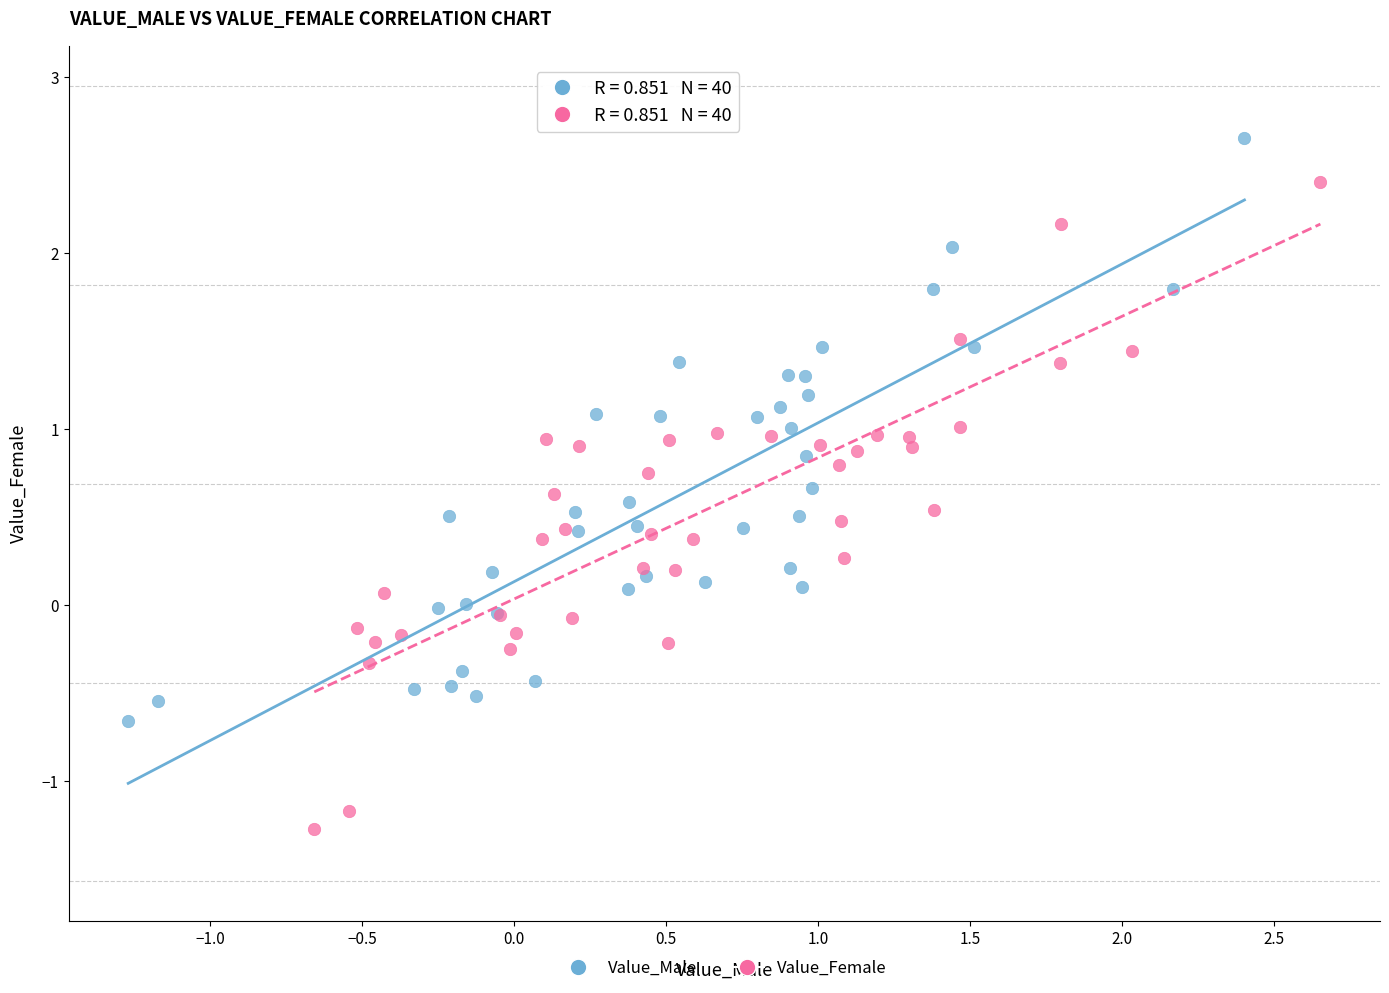

Which series reaches the minimum Y coordinate?

Value_Female